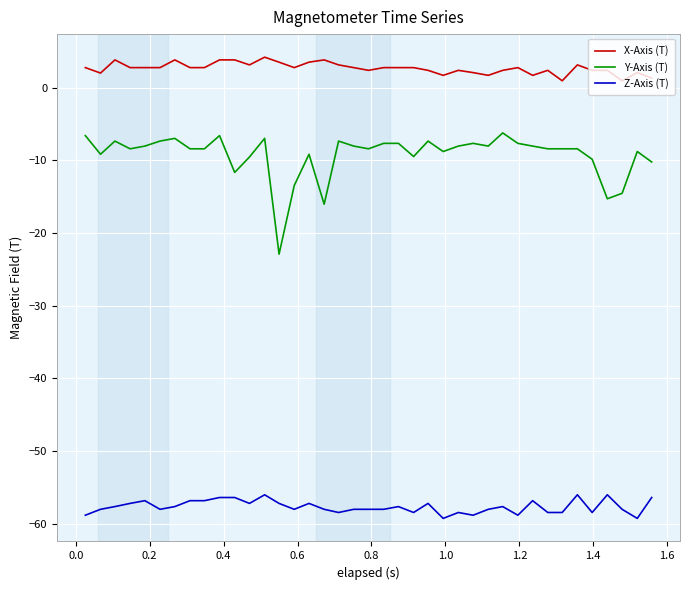

Which series has the largest total across all categories?

X-Axis (T)